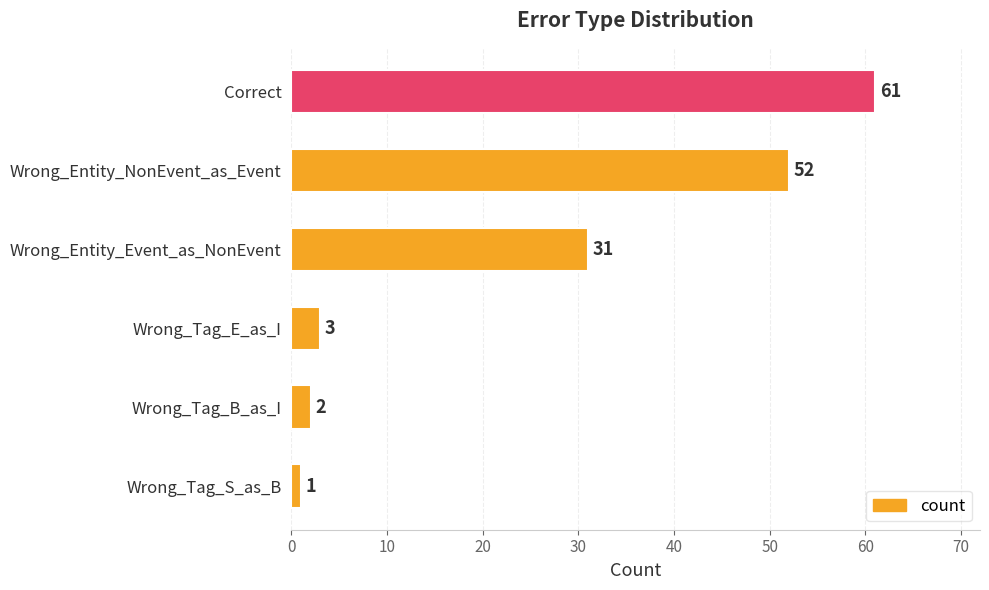

The chart shows a value of 1 at Wrong_Tag_S_as_B. True or false?

True